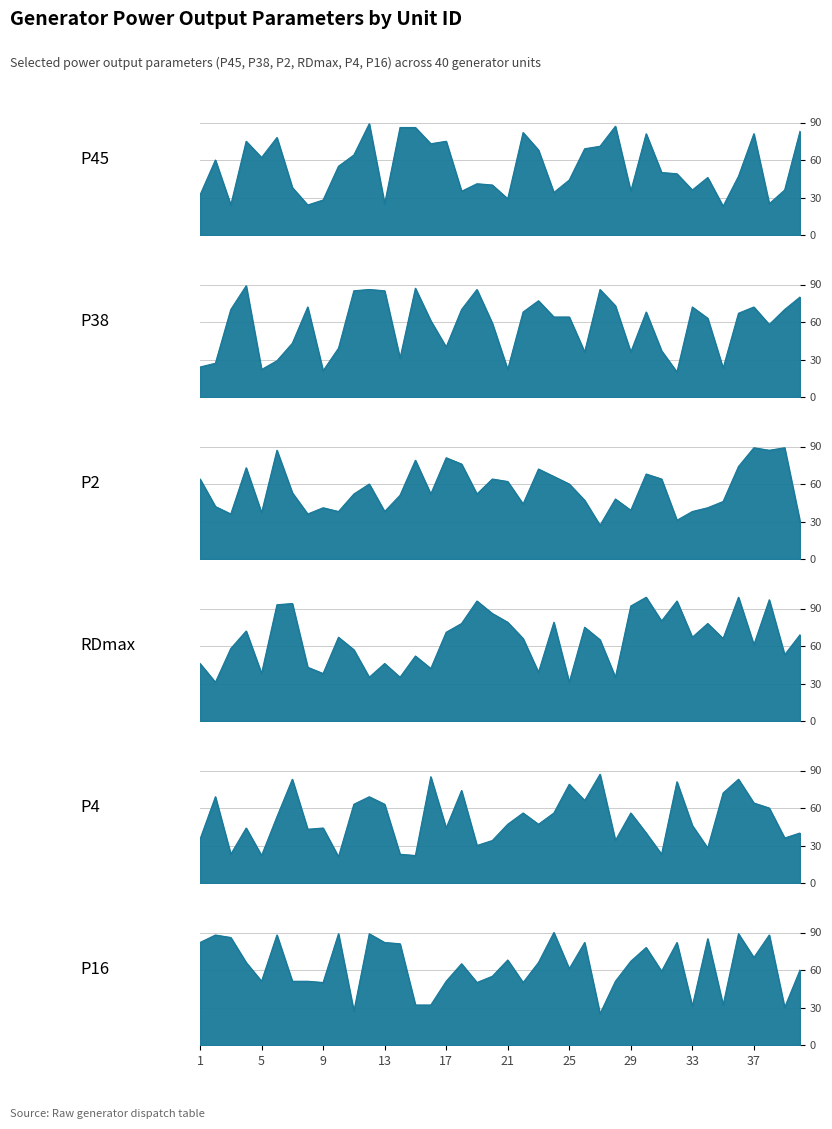

What is the spread (max minus min) of values at 4?

45